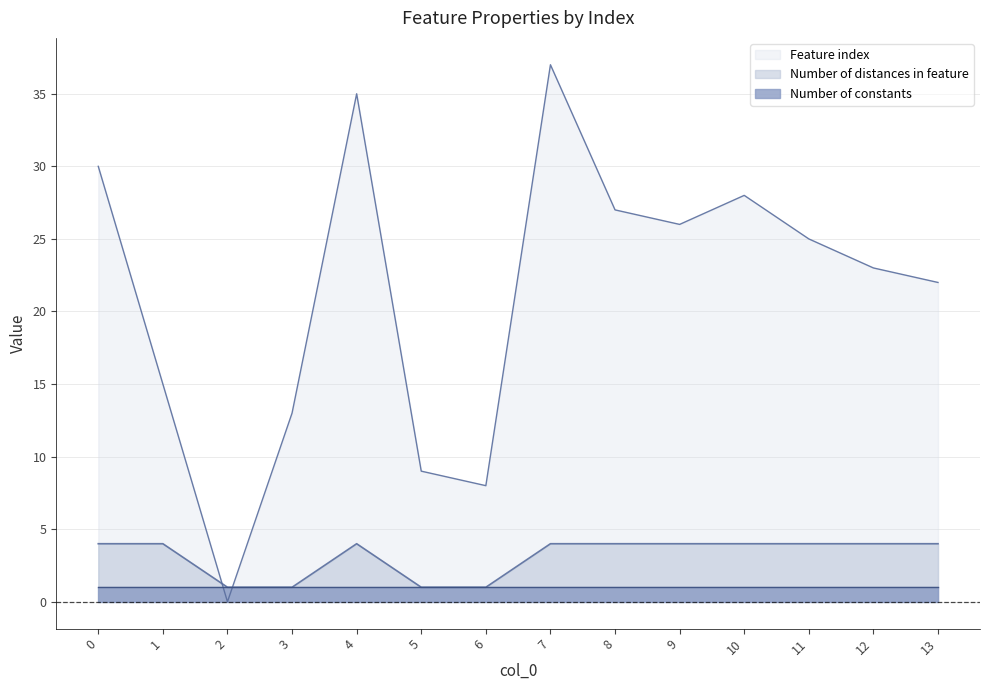

Is it true that Number of distances in feature equals 7 at 10?

False